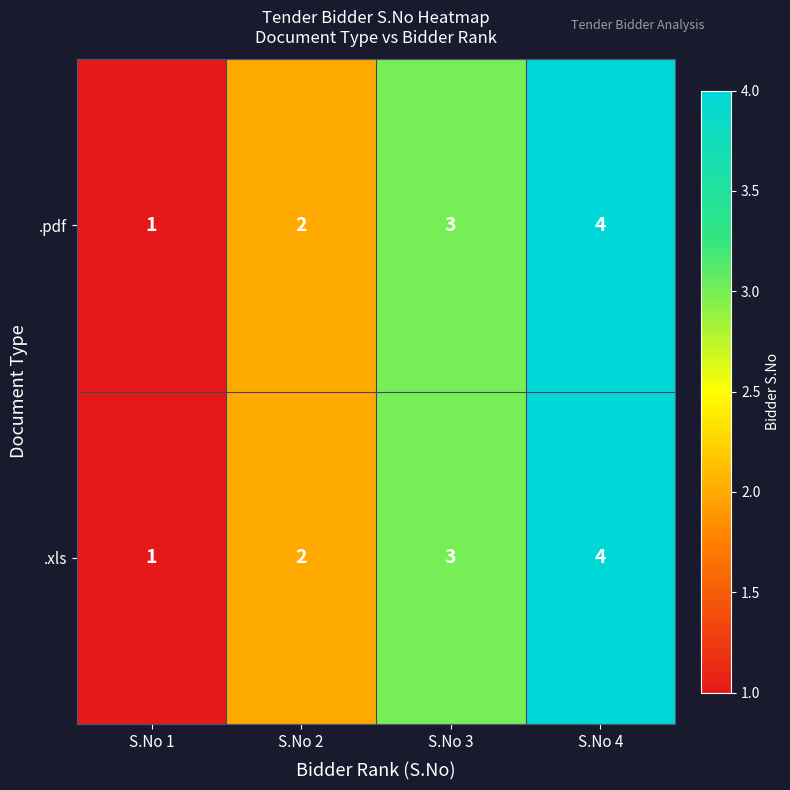

Where is .pdf nearest to the value 2?

S.No 2